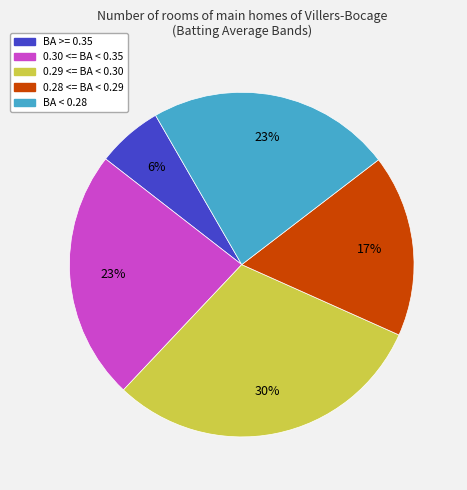

To the nearest percent, what is the difference between the largest and smallest slice percentages?

24%